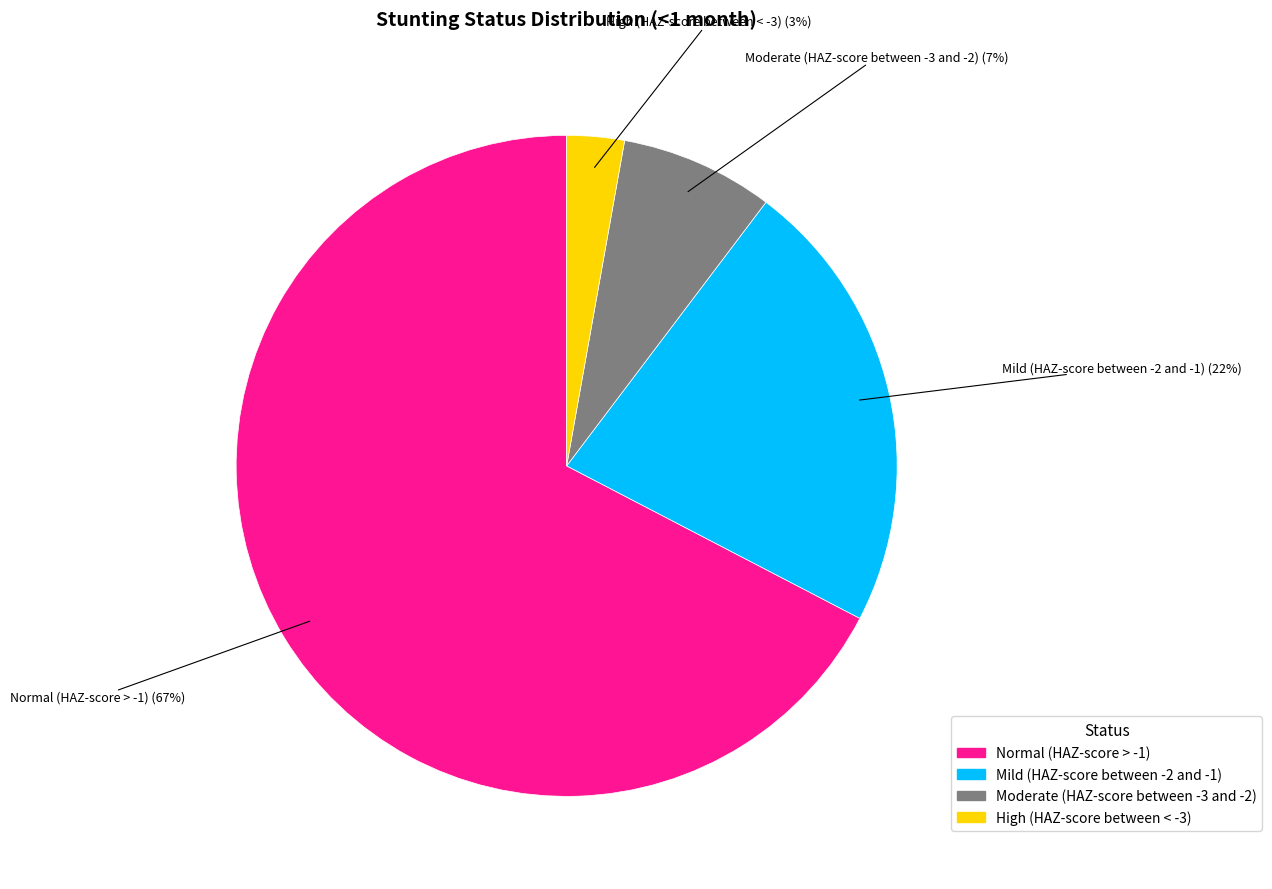

How many segments does this pie chart have?

4